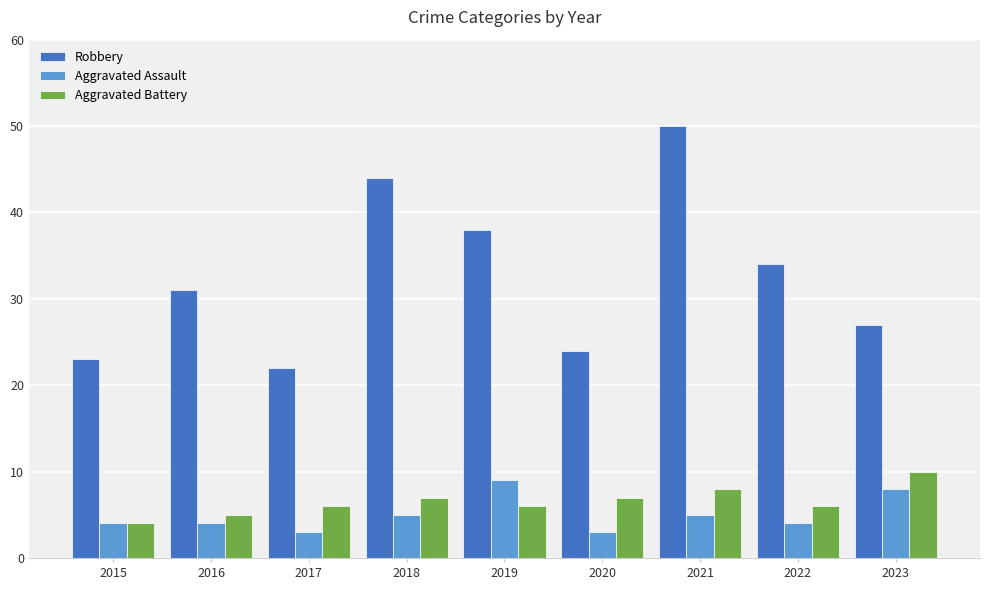

What is the difference between the Aggravated Battery values at 2016 and 2022?

1